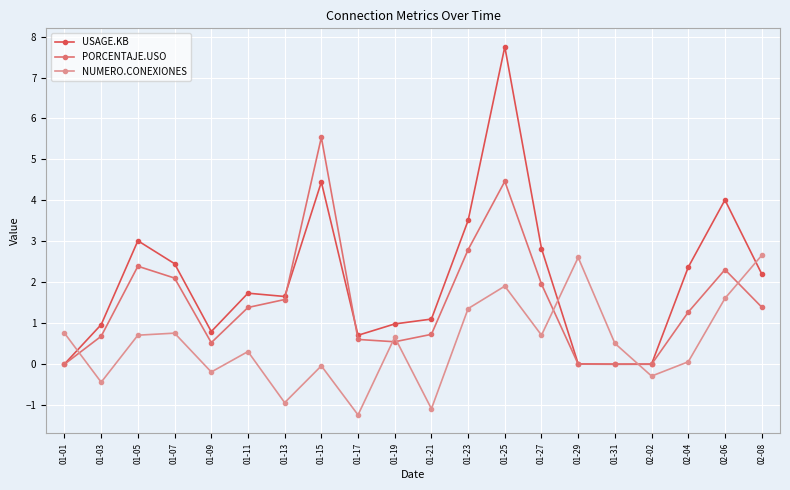

Where is the first local maximum for USAGE.KB?

01-05